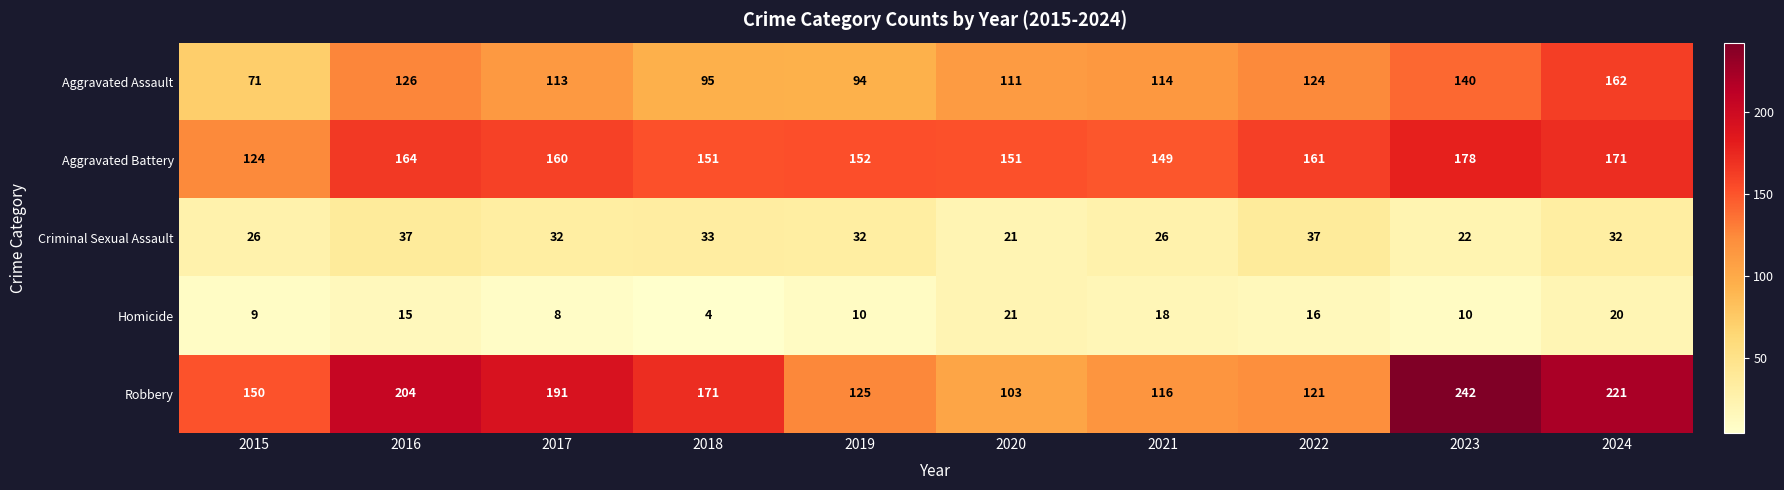

Which series has the widest spread of values?

Robbery